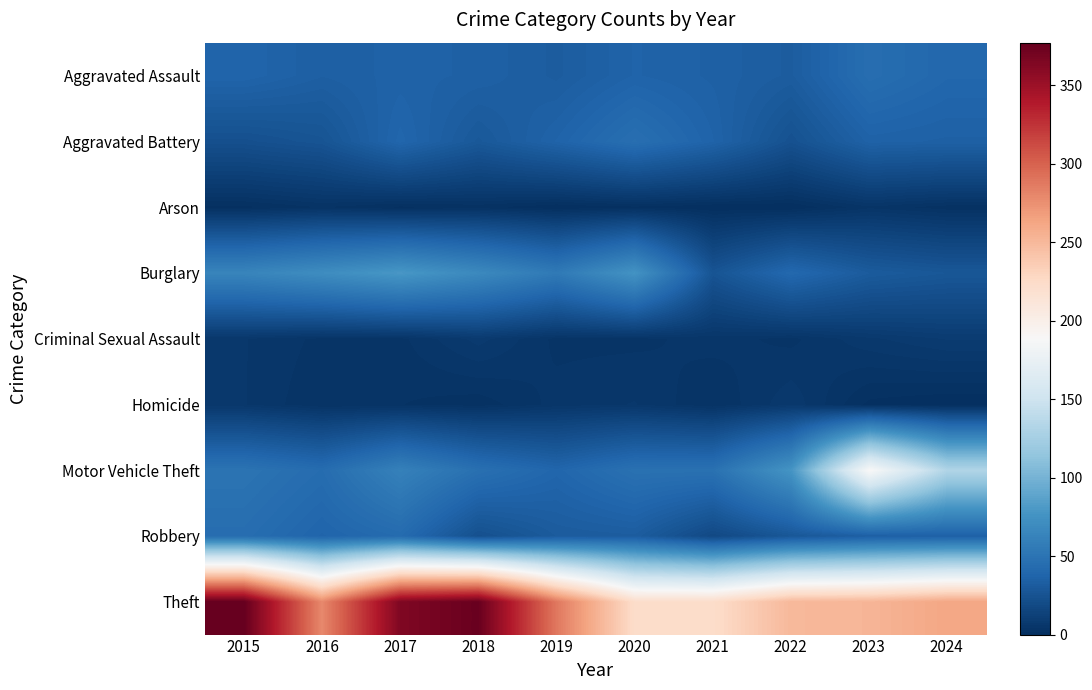

At how many categories does at least one series exceed 120?

10